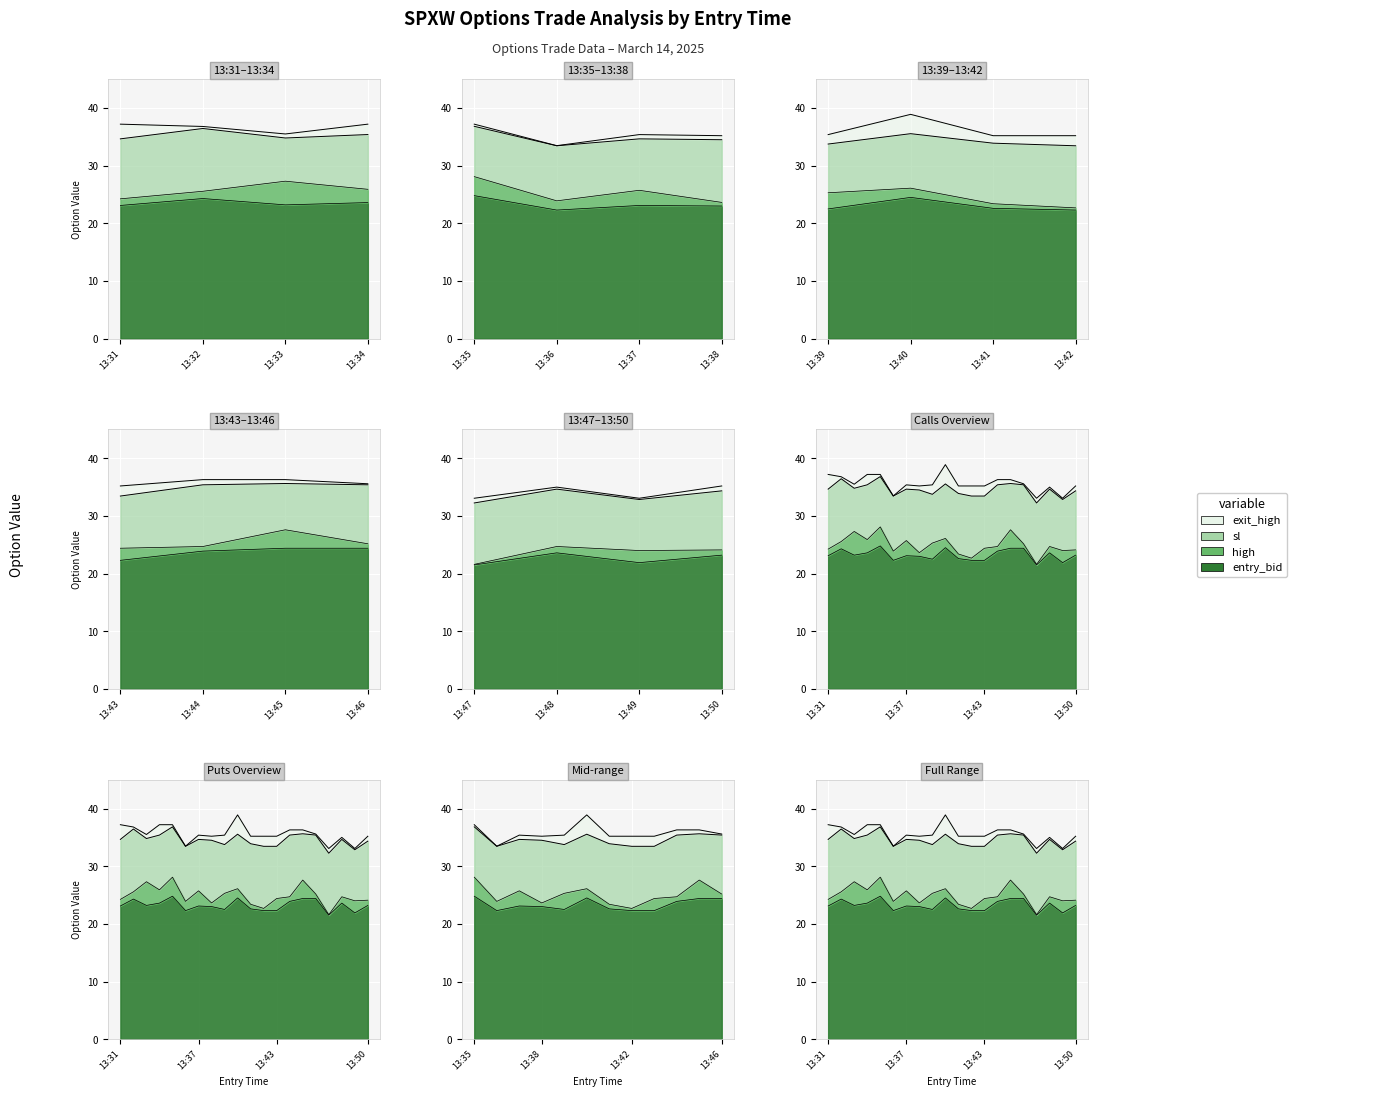

What is the sum of all entry_bid values?

464.5